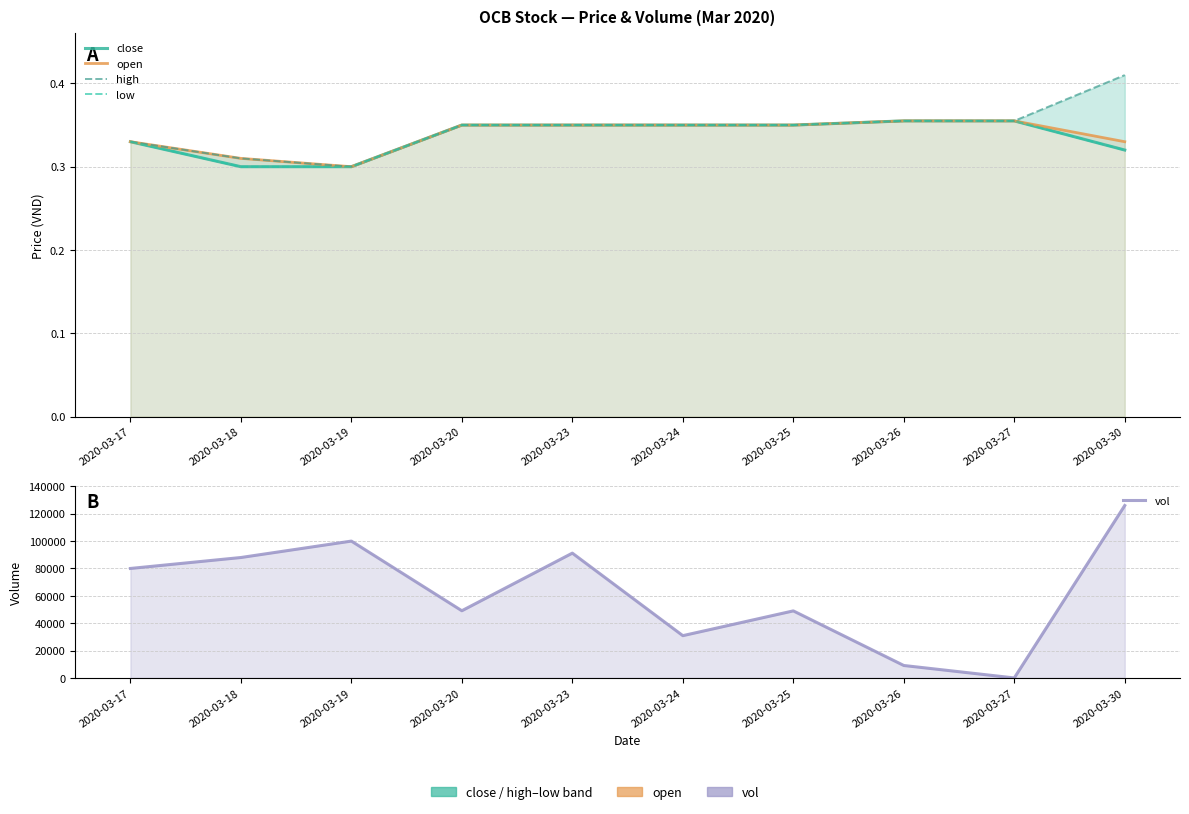

What is the greatest value displayed?

126000.0